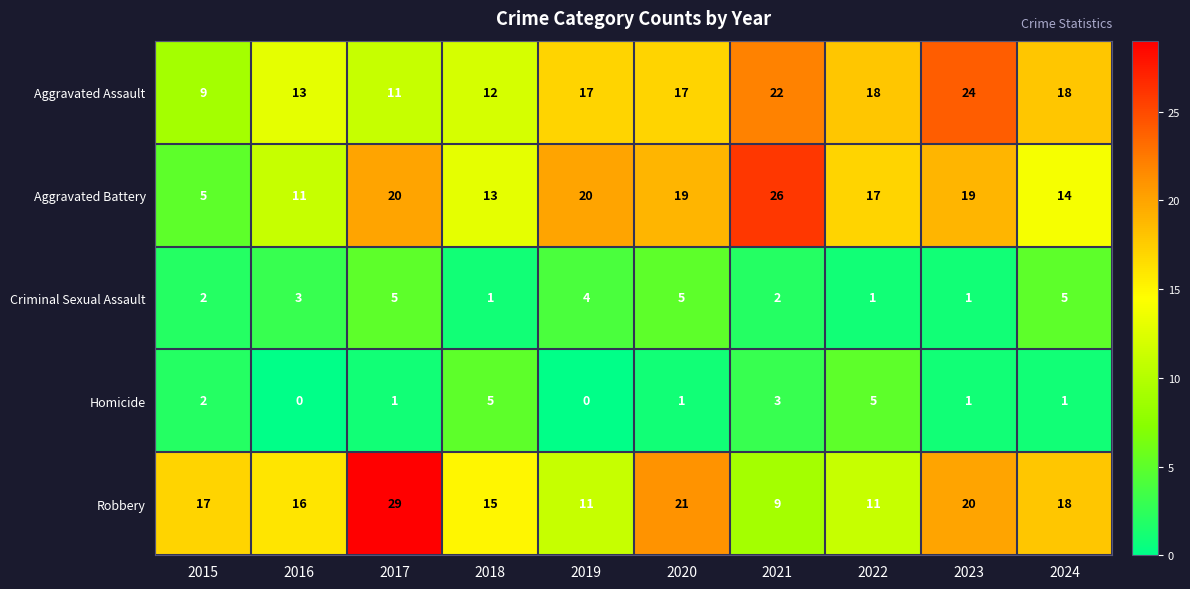

At how many categories does at least one series exceed 10?

10